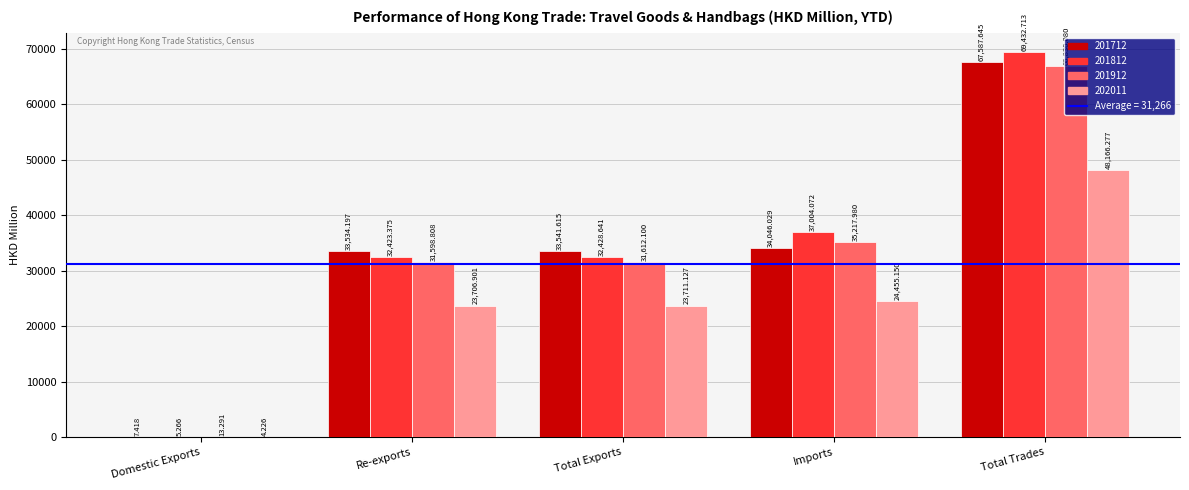

How many distinct data groups are displayed?

4